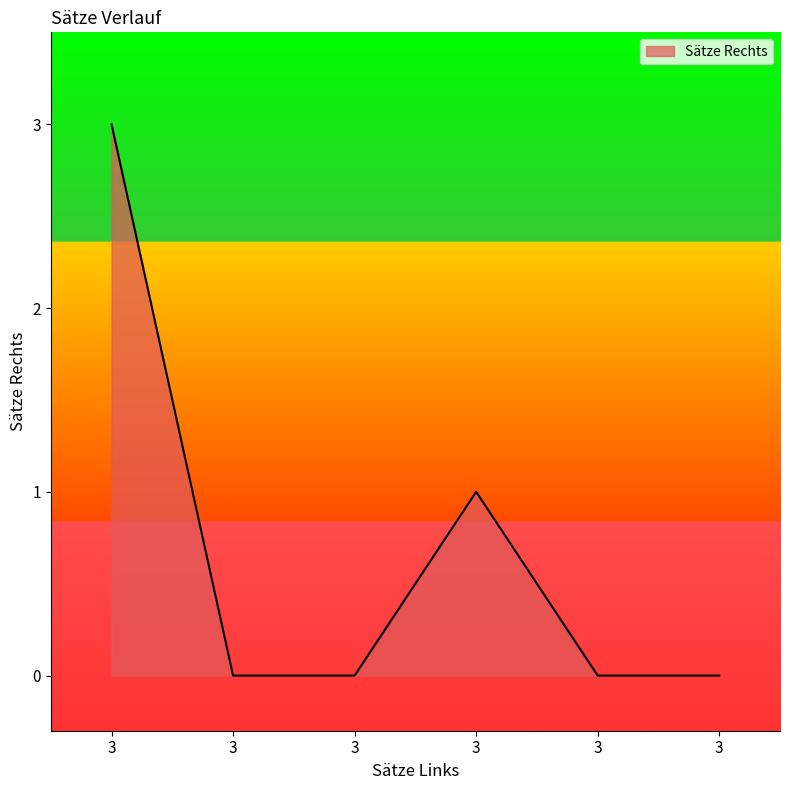

How many categories are shown in the chart?

6